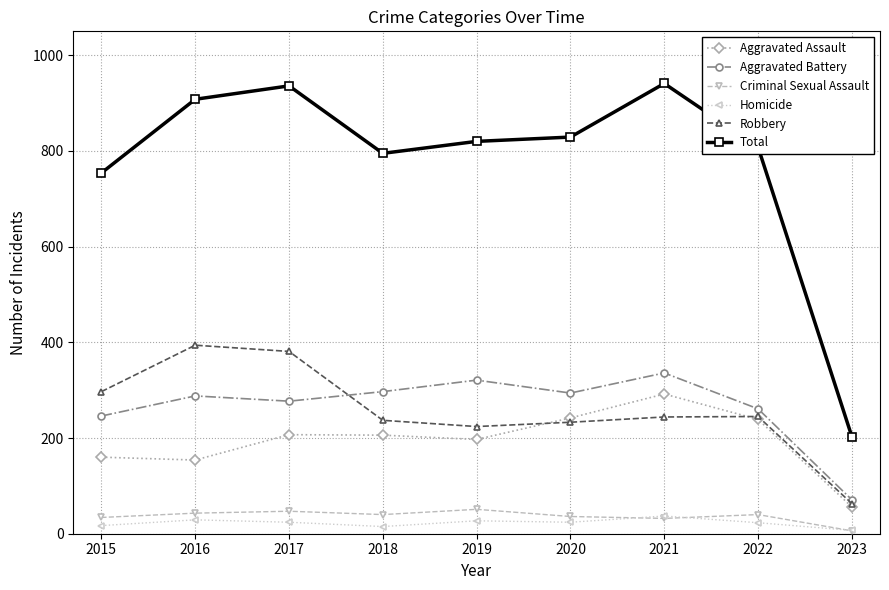

Which series has the widest spread of values?

Total